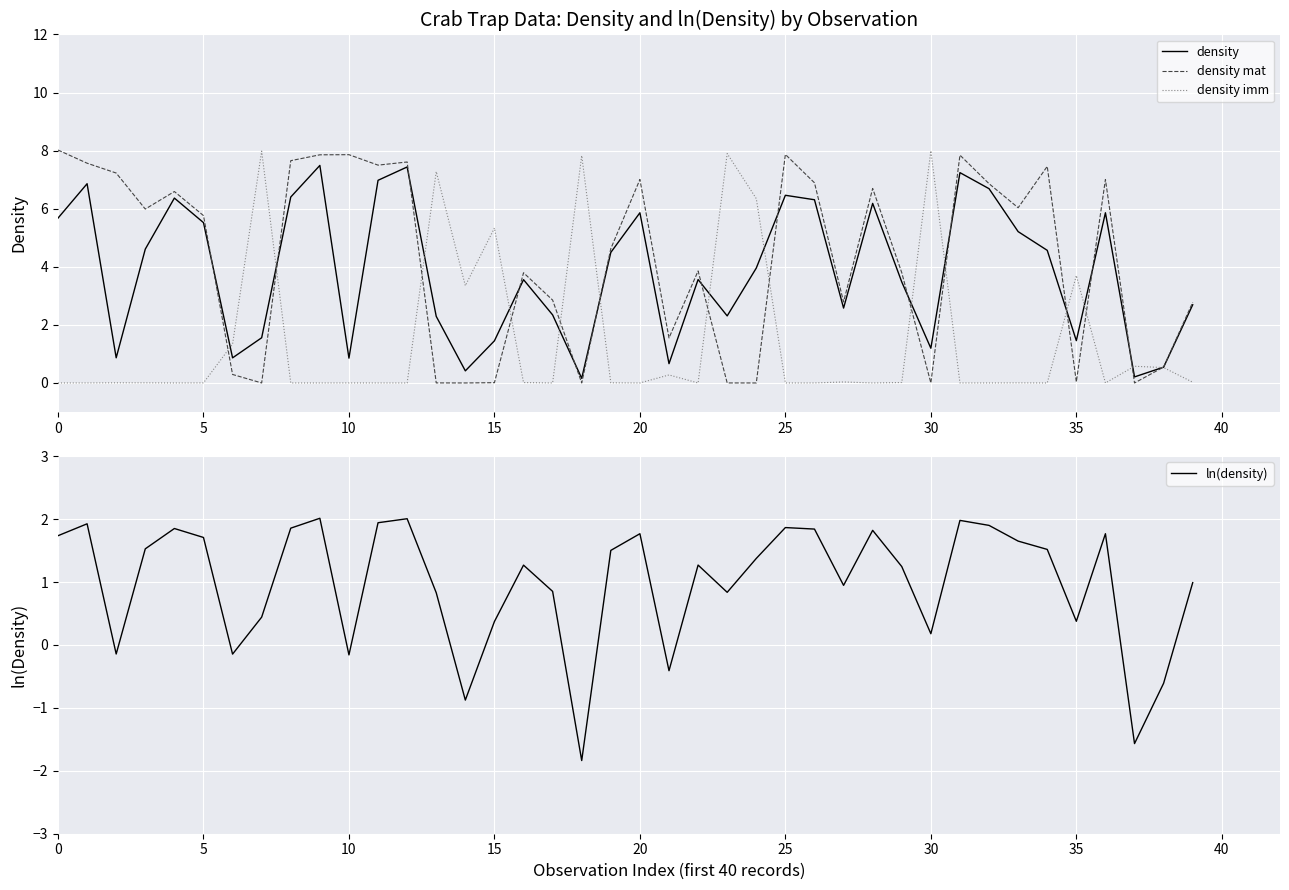

At how many categories does at least one series exceed 6?

24